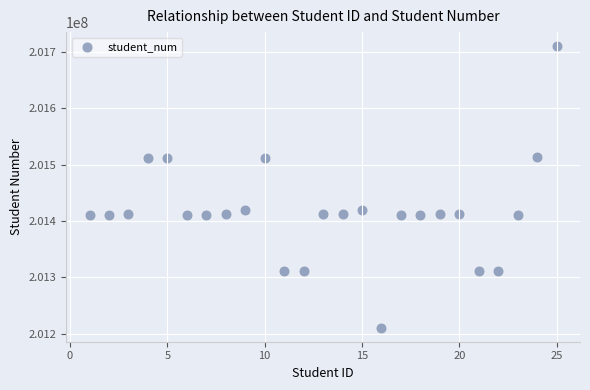

What is the range of Y values (max minus min)?

499274